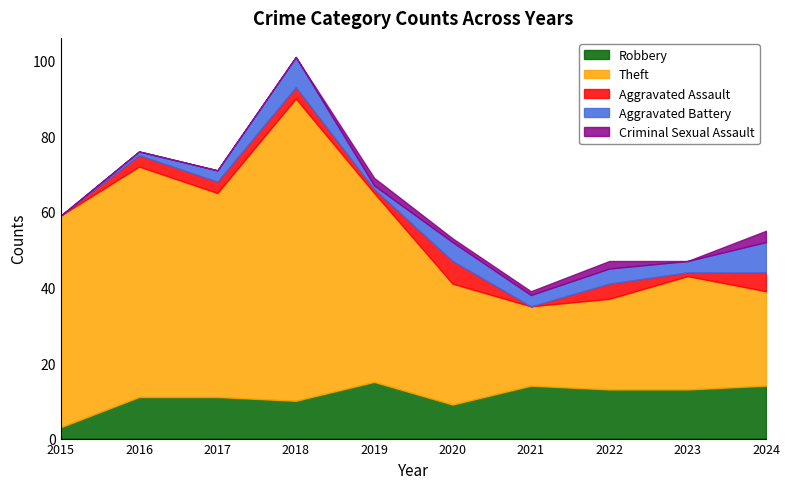

True or false: Theft and Criminal Sexual Assault intersect in this chart.

False